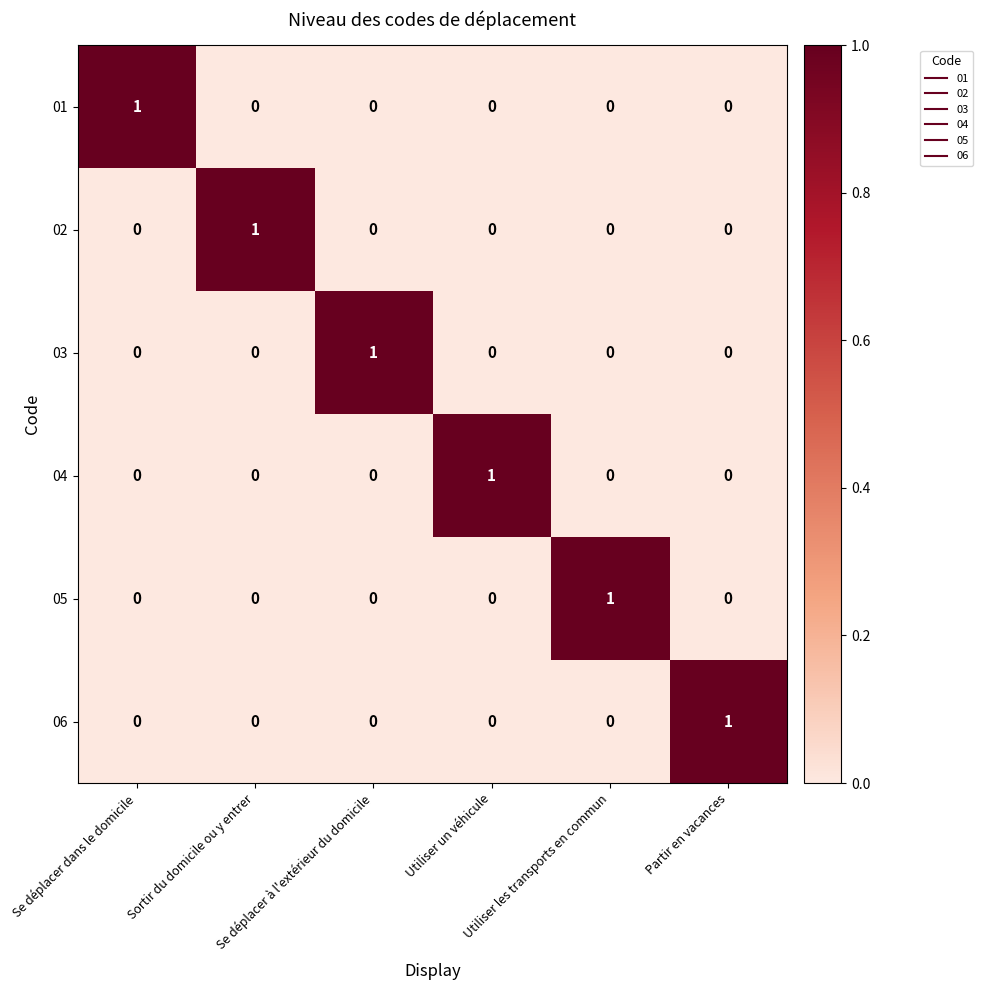

At how many categories does at least one series exceed 0?

6